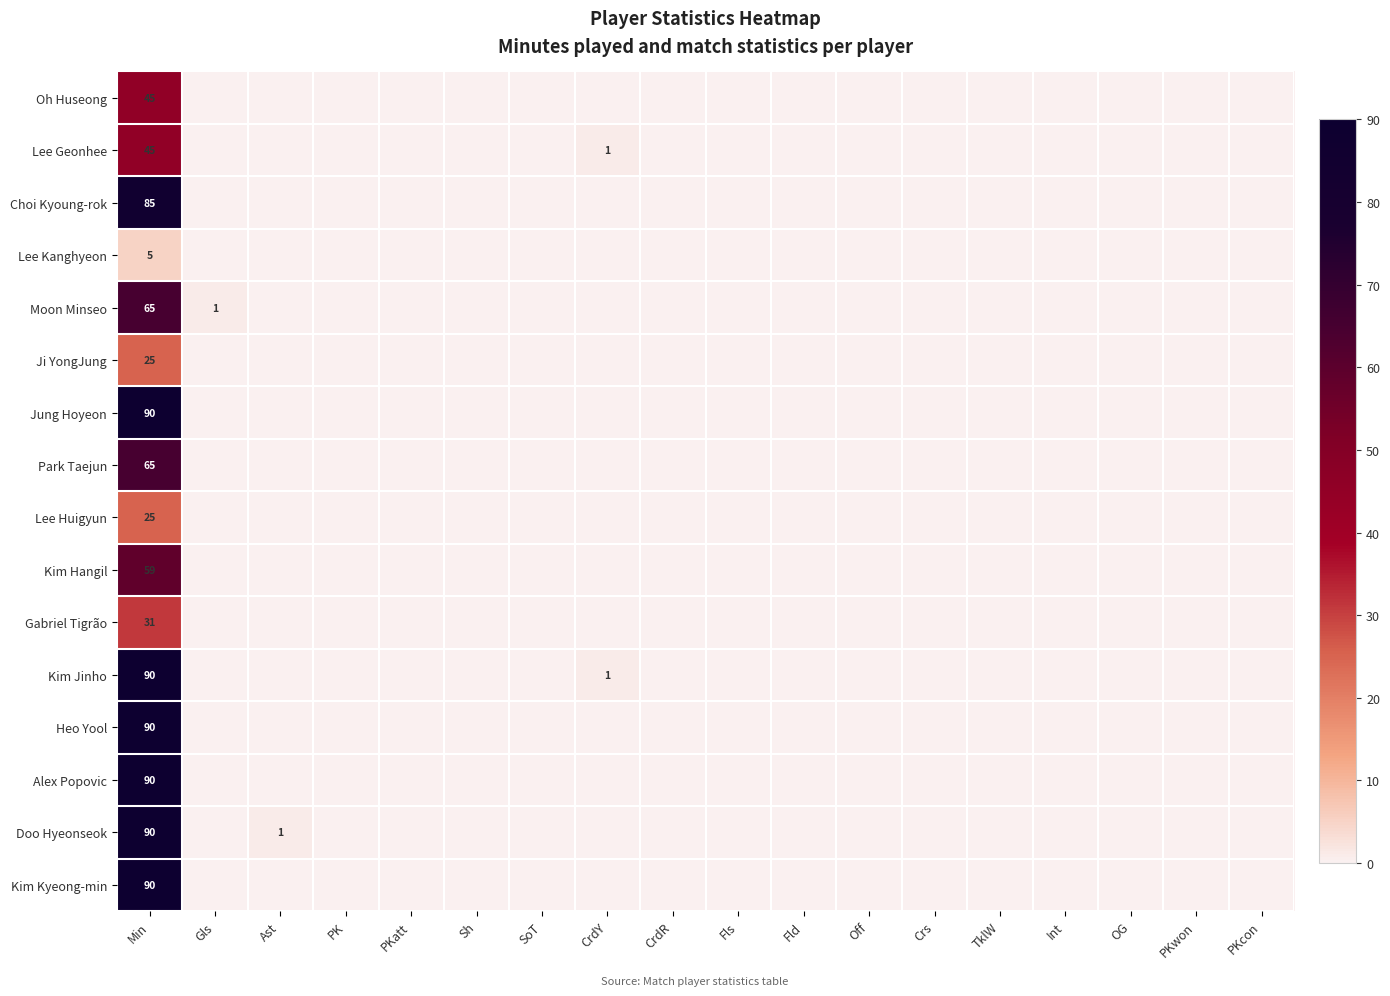

The Lee Kanghyeon series shows 3 at Min. True or false?

False